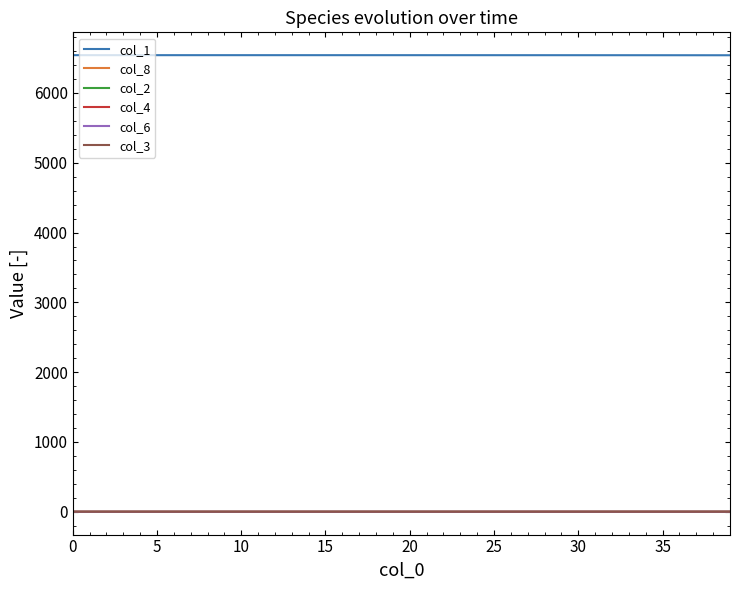

How many lines are shown in the chart?

6